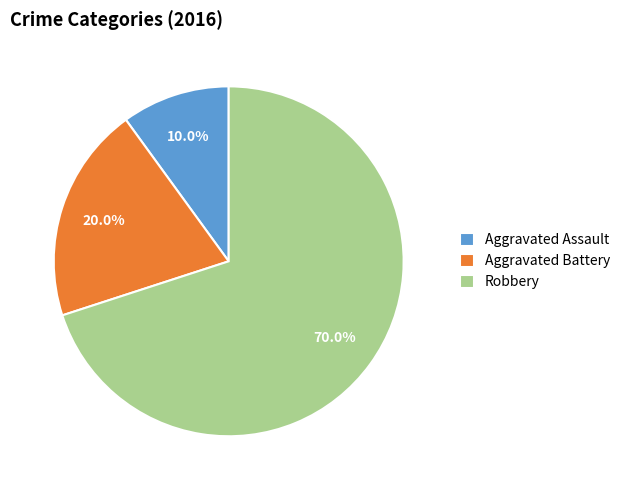

The Aggravated Assault slice represents 19% of the pie. True or false?

False